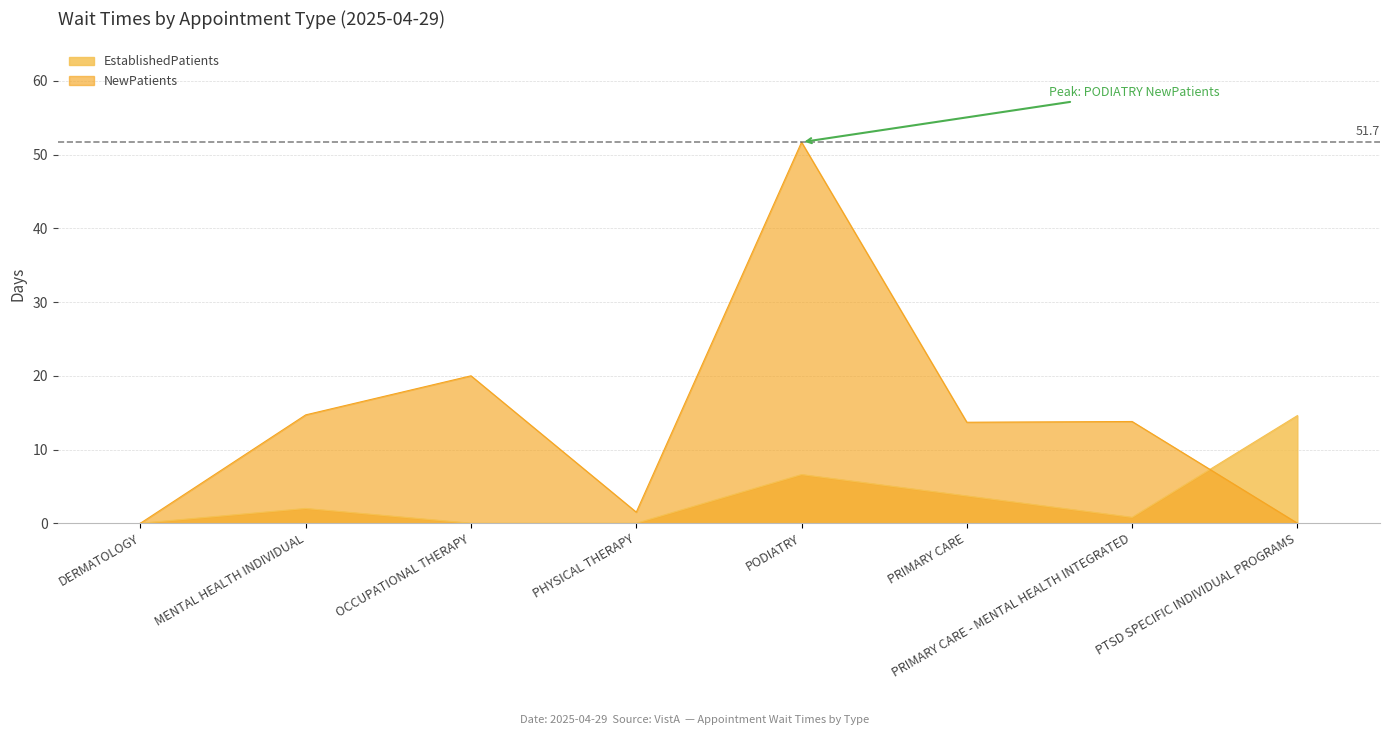

Reading right to left, list all the values displayed in this chart.

EstablishedPatients: 14.6	0.8	3.7	6.6	0.0	0.0	2.0	0.0
NewPatients: 0.0	13.8	13.7	51.7	1.5	20.0	14.7	0.0